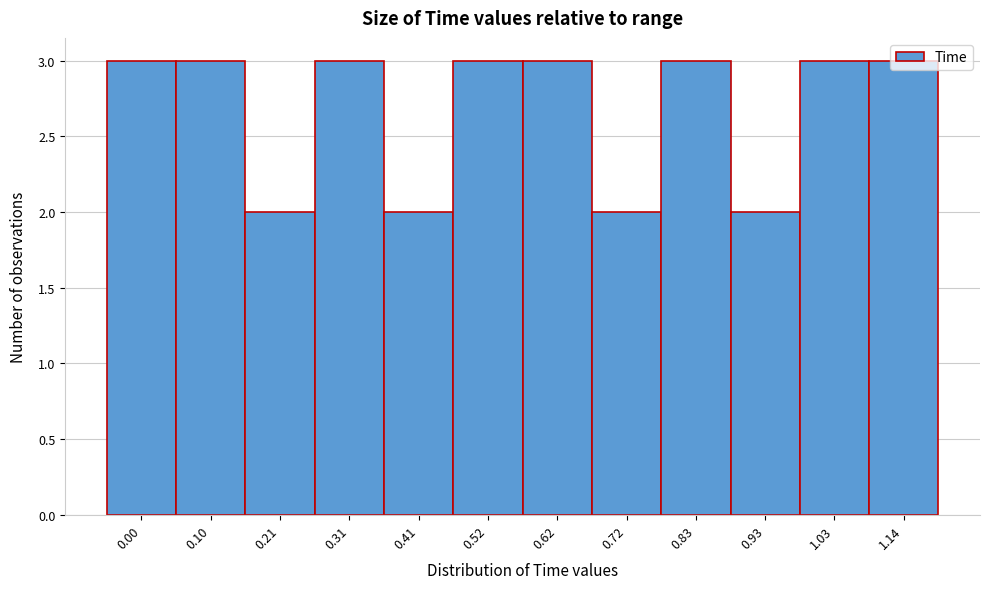

What position from the left is 0.62?

7